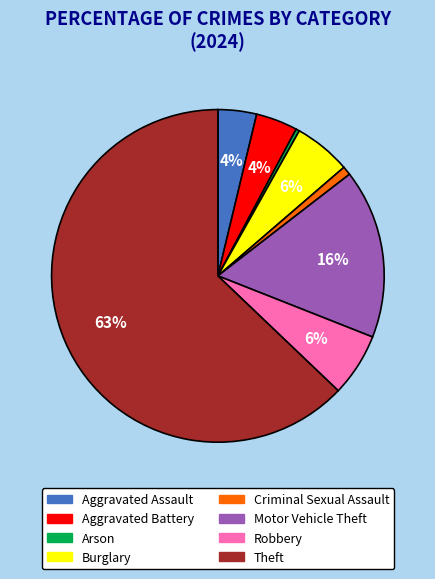

To the nearest percent, what is the difference between the largest and smallest slice percentages?

63%